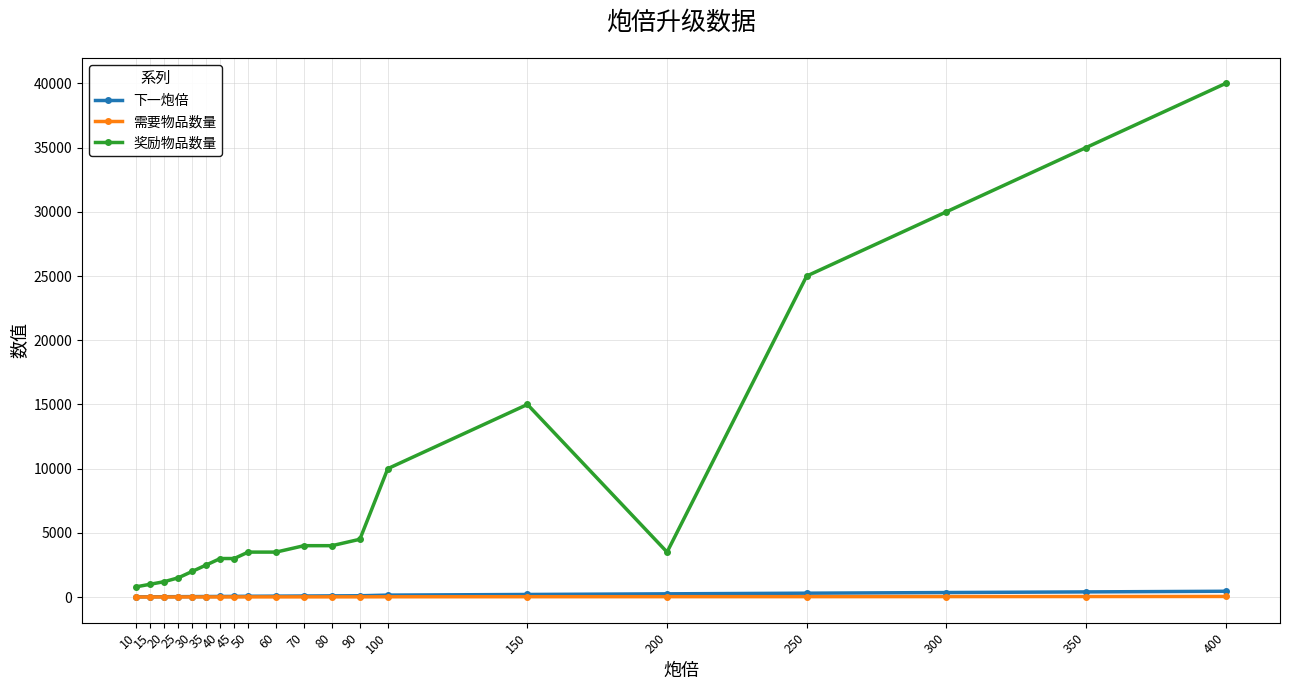

Rank the series by their maximum value, from highest to lowest.

奖励物品数量, 下一炮倍, 需要物品数量